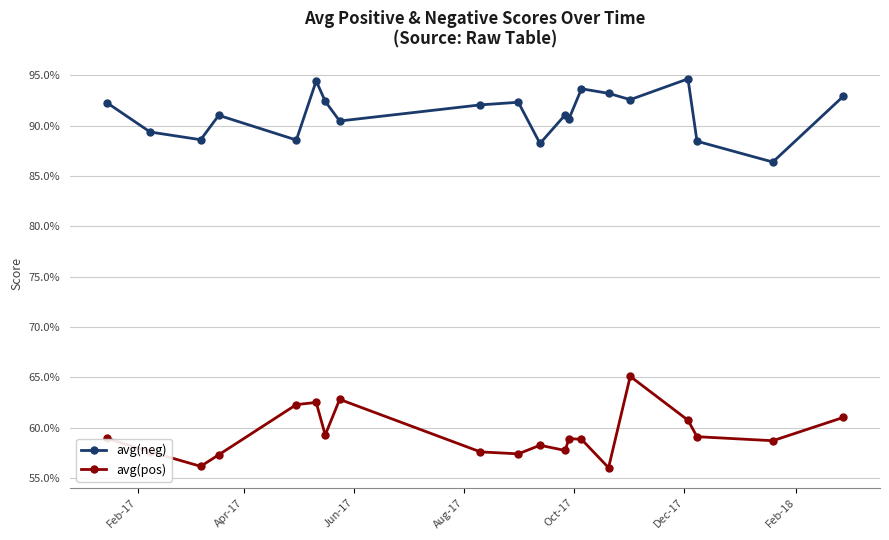

Reading right to left, transcribe all the data shown in this chart.

avg(neg): 0.9	0.9	0.9	0.9	0.9	0.9	0.9	0.9	0.9	0.9	0.9	0.9	0.9	0.9	0.9	0.9	0.9	0.9	0.9	0.9
avg(pos): 0.6	0.6	0.6	0.6	0.7	0.6	0.6	0.6	0.6	0.6	0.6	0.6	0.6	0.6	0.6	0.6	0.6	0.6	0.6	0.6